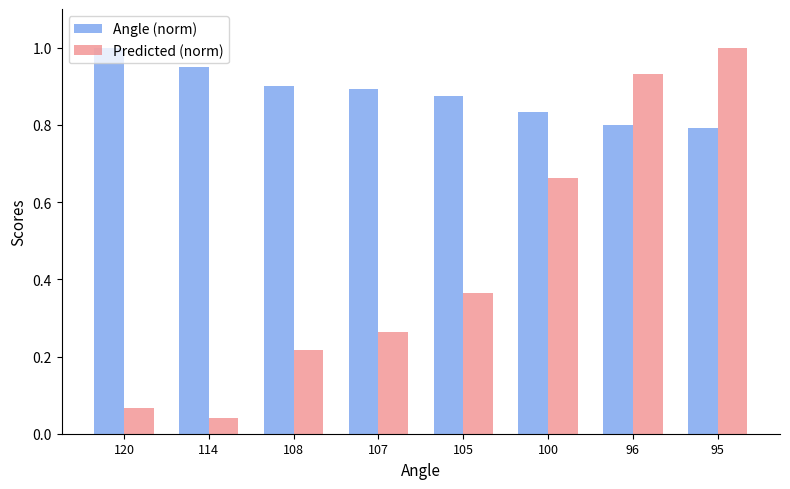

How many distinct data groups are displayed?

2